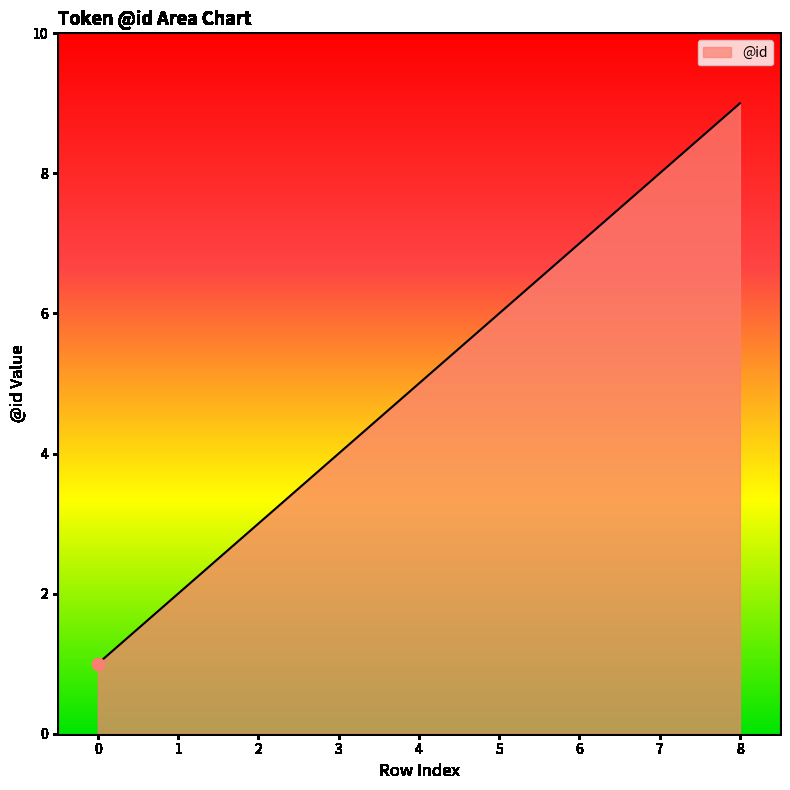

What is the change in value from 5 to 6?

+1